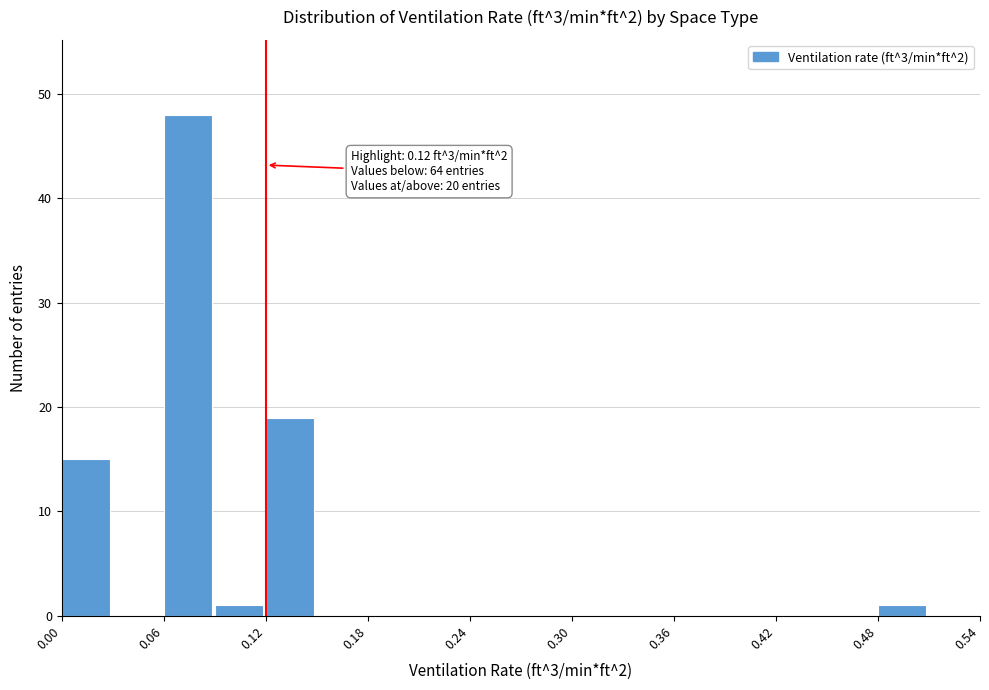

Read against the x-axis, roughly where is the centre of the tallest bar?

0.07